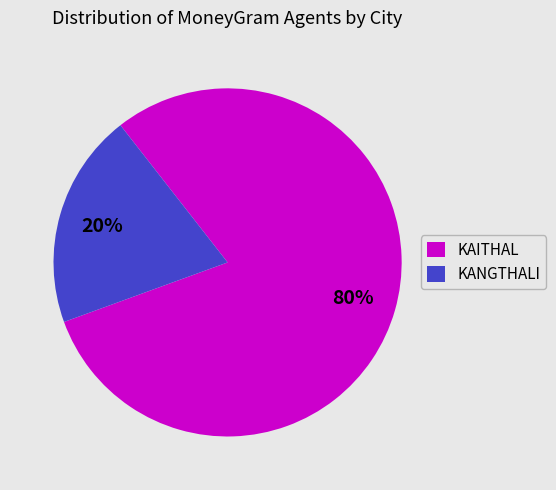

What is the smallest slice in the pie chart?

KANGTHALI